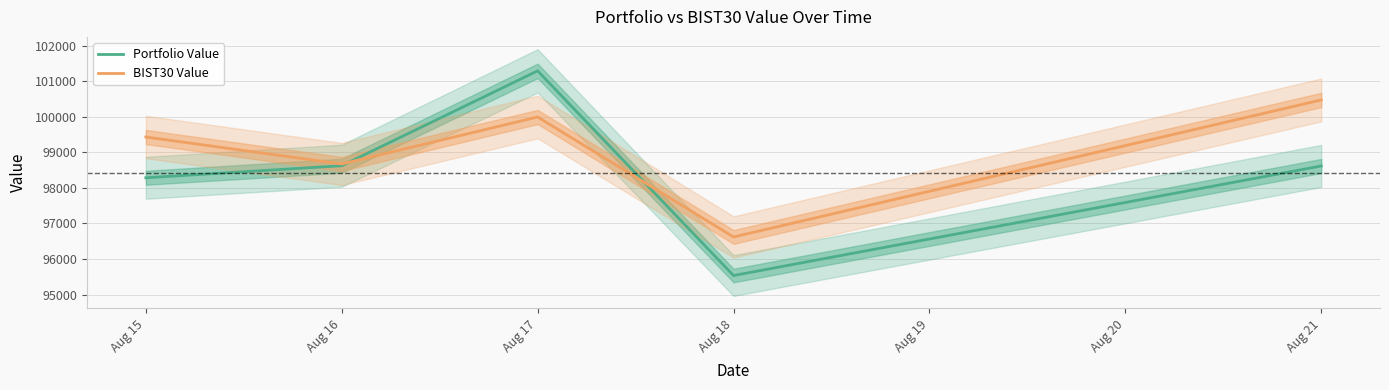

The BIST30 Value series shows 149591.2 at Aug 15. True or false?

False